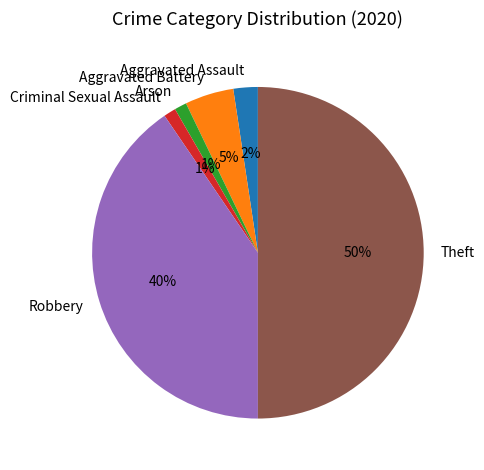

What is the largest slice in the pie chart?

Theft